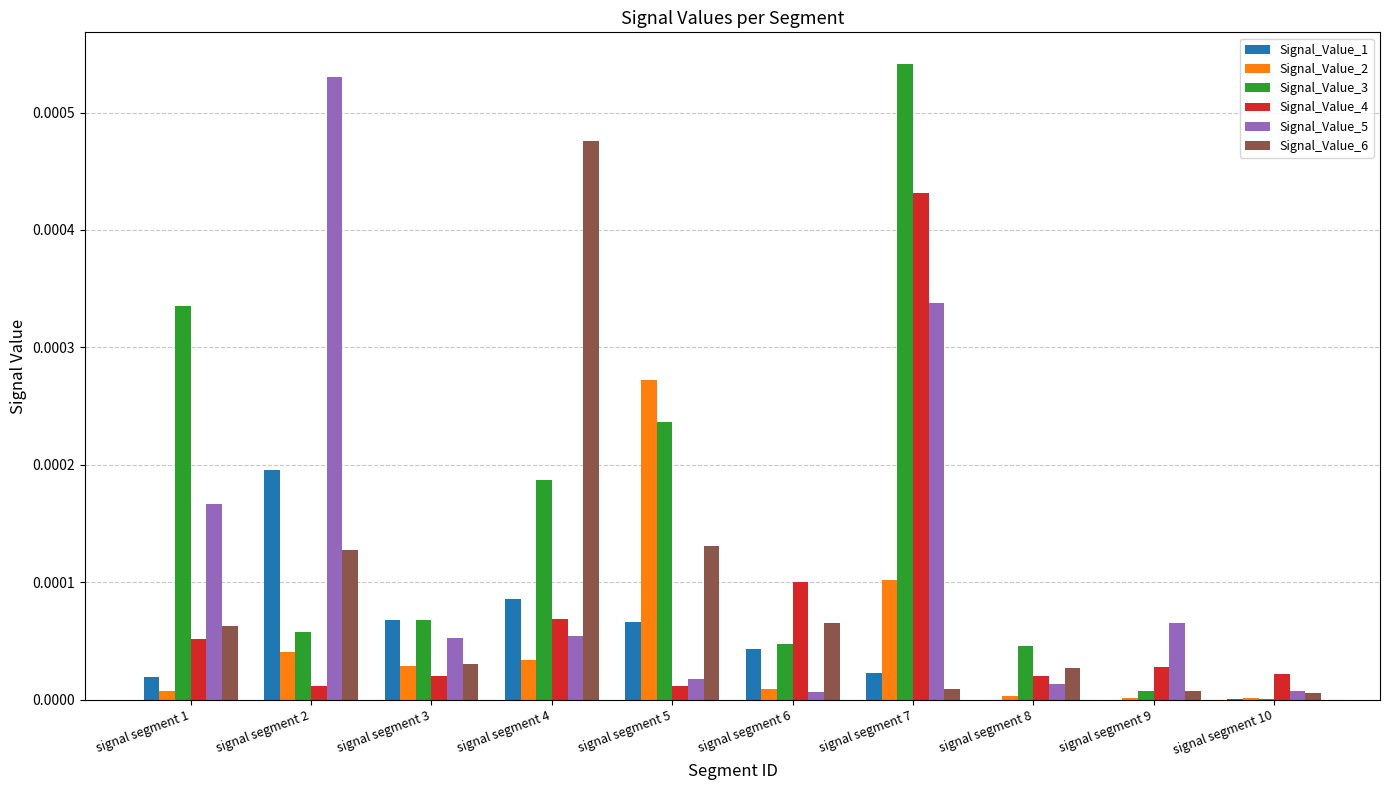

Count the number of categories in the chart.

10